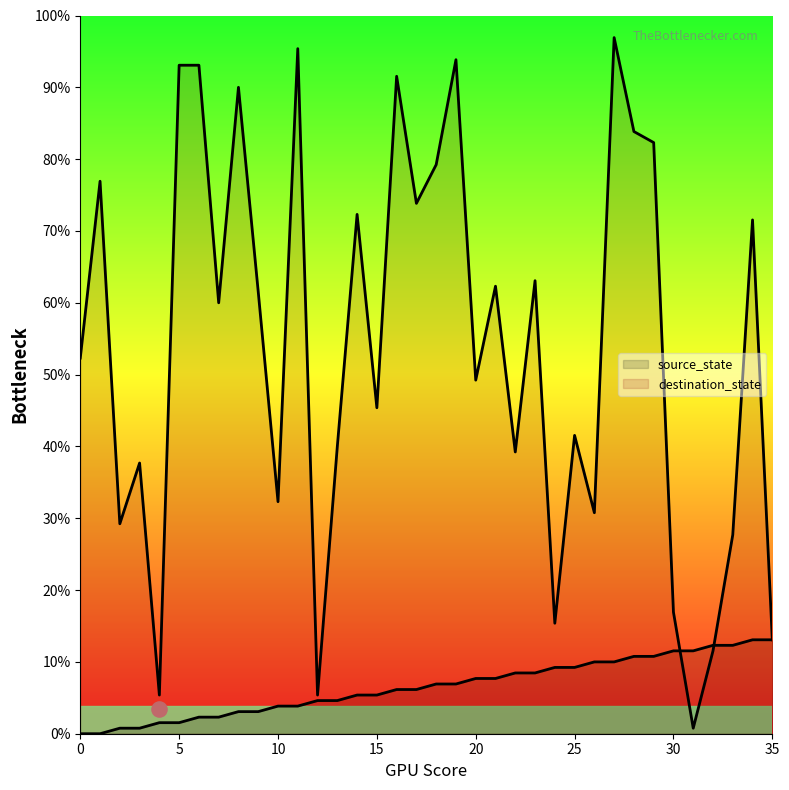

Which series has the largest total across all categories?

destination_state